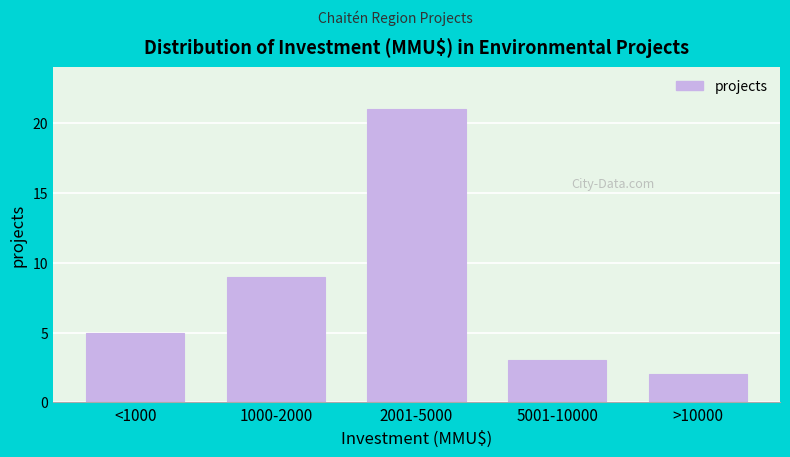

Reading right to left, transcribe all the data shown in this chart.

>10000=2	5001-10000=3	2001-5000=21	1000-2000=9	<1000=5